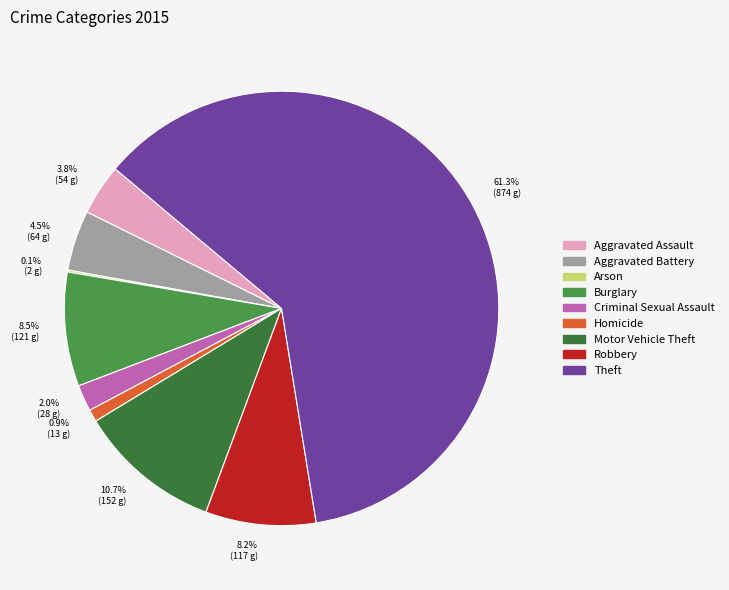

Is it true that Criminal Sexual Assault is 14% of the pie?

False